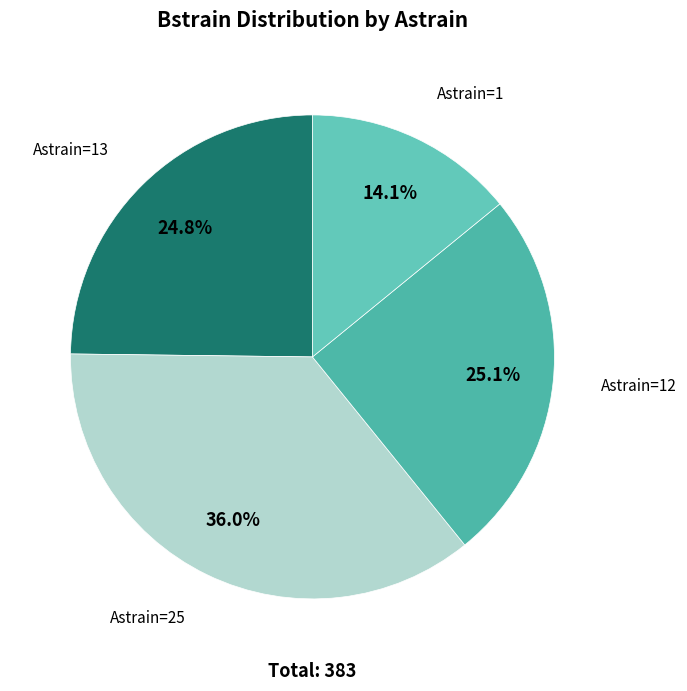

Which has a higher value, Astrain=13 or Astrain=1?

Astrain=13